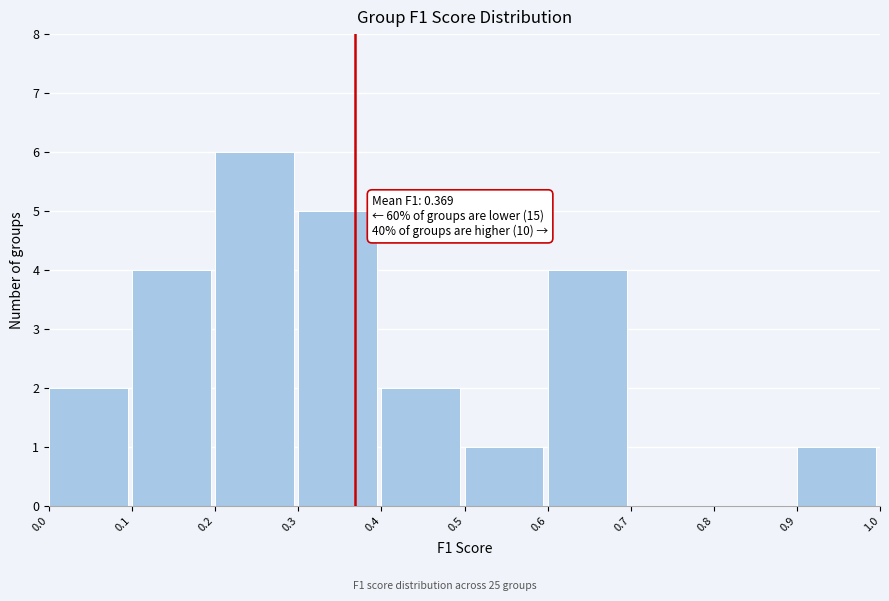

Over which range of the x-axis is the bar tallest?

0.2 to 0.3